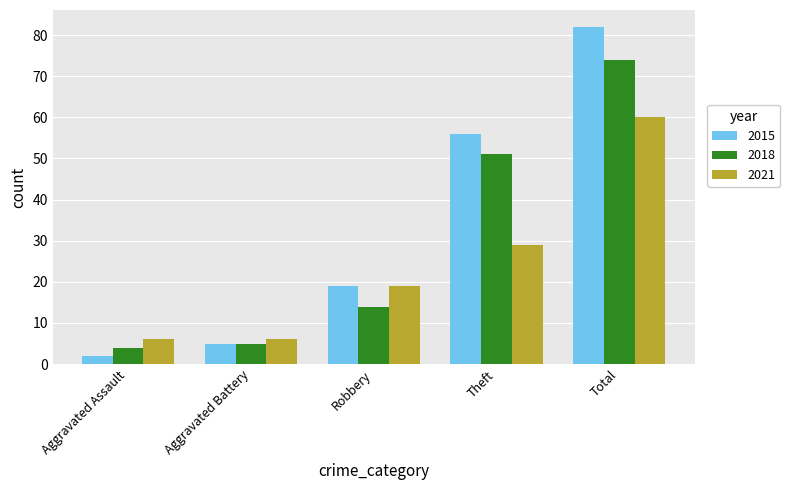

True or false: 2021 has a value of 19 at Robbery.

True